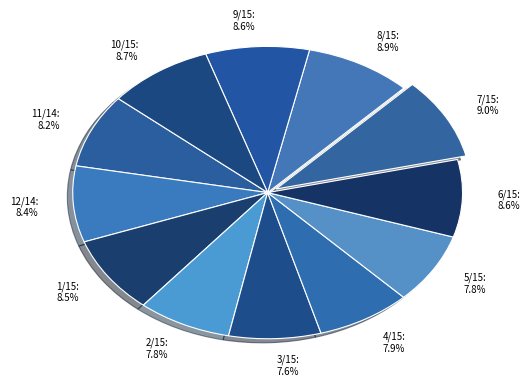

How many segments does this pie chart have?

12